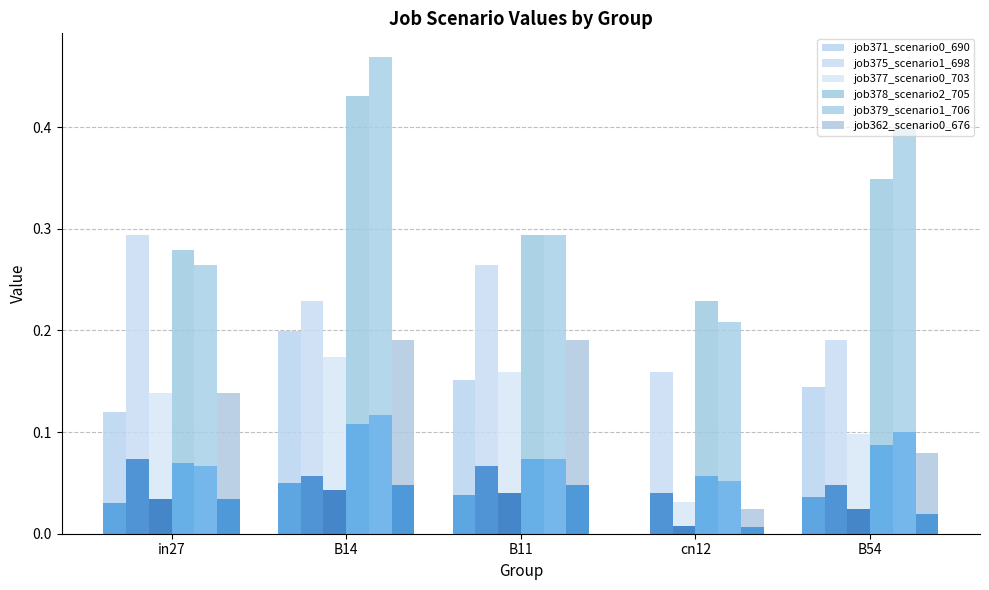

How many data points does each series have?

5